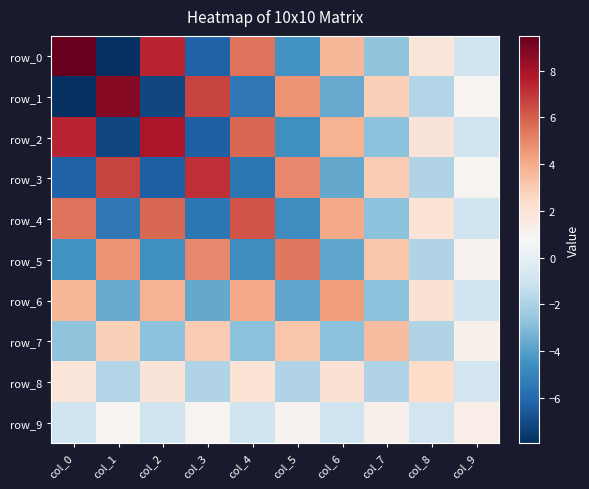

What is the sum of the row_4 values at col_4 and col_0?

11.7